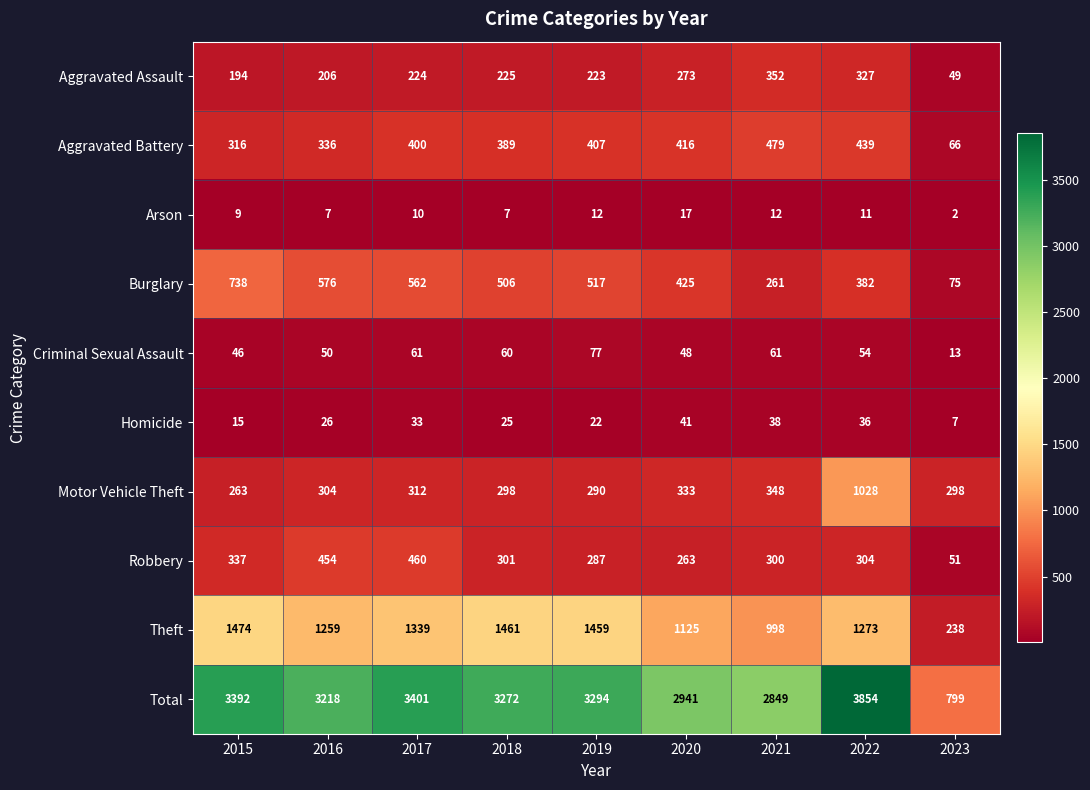

How many data points in Burglary are less than 506?

4